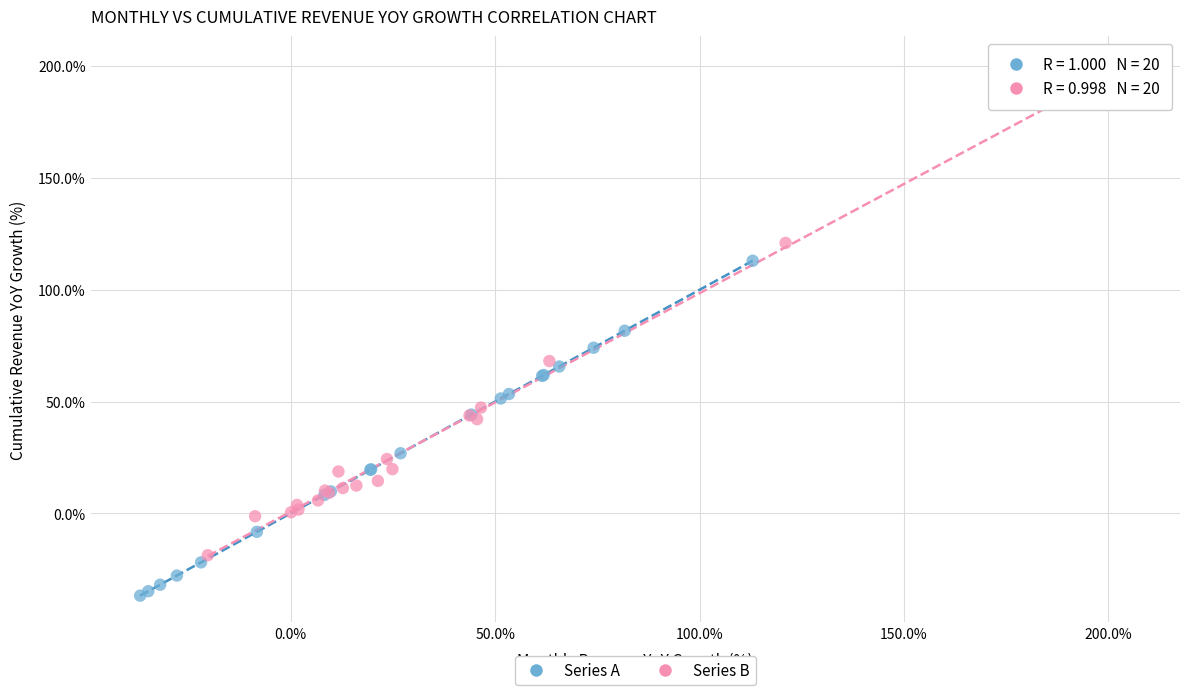

What are all the series names shown in the legend?

Series A, Series B